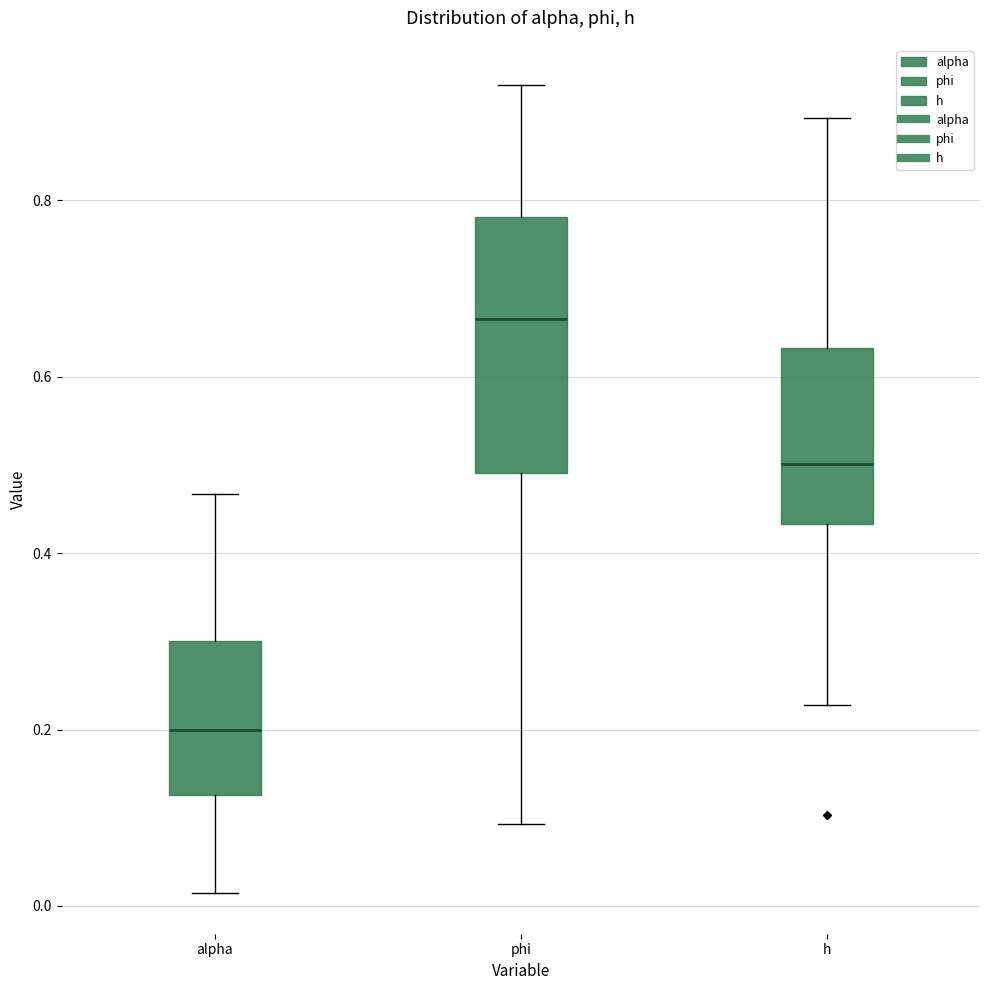

Where is the lower edge of the box for h on the y-axis? The values are not printed on the chart, so give them approximately, as read against the axis.

0.44